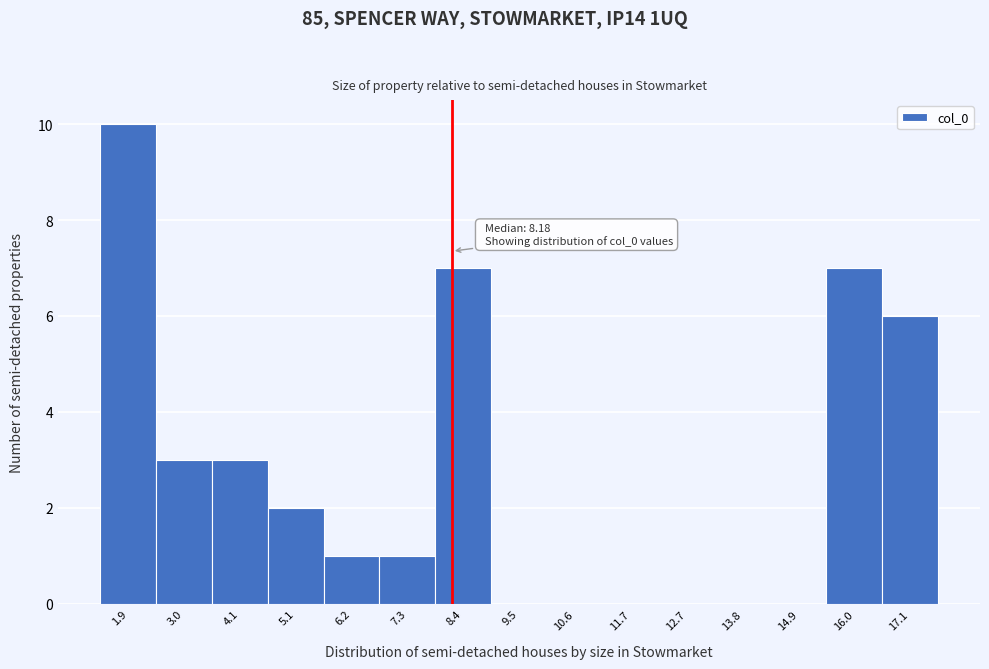

Over which range of the x-axis is the bar tallest?

1.4 to 2.4